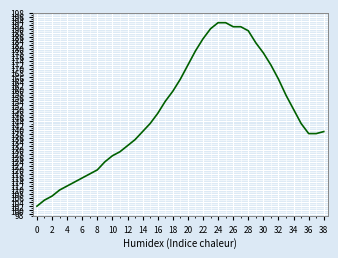

What is the greatest value displayed?

193